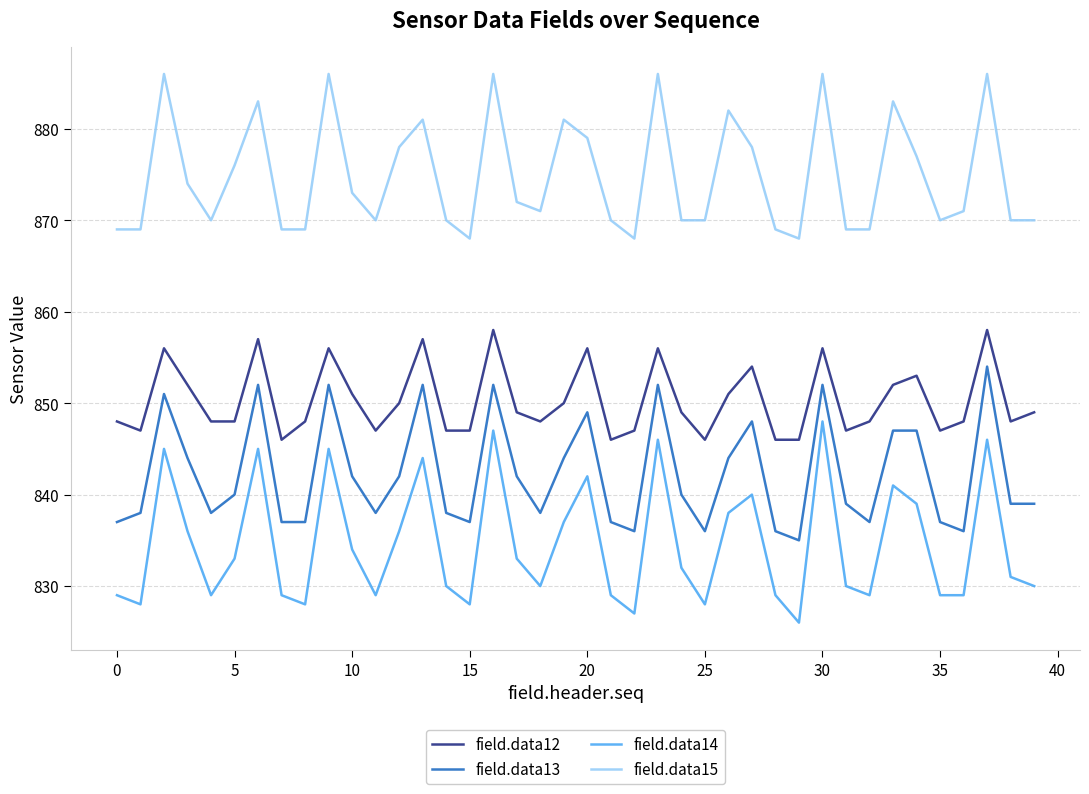

What is the difference between the maximum and minimum values in the field.data13 series?

19